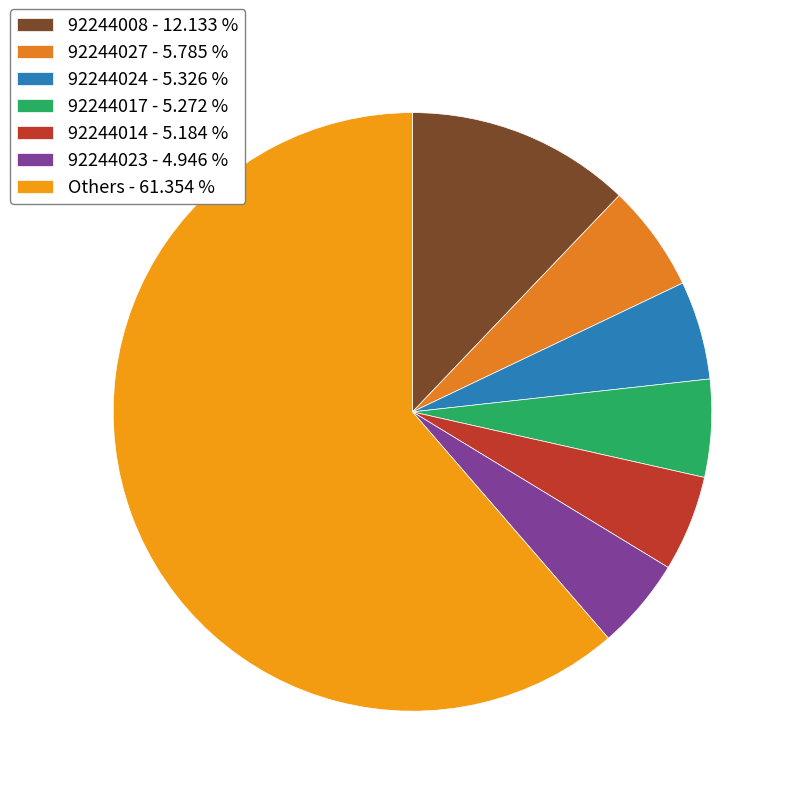

What is the largest slice in the pie chart?

Others - 61.354 %